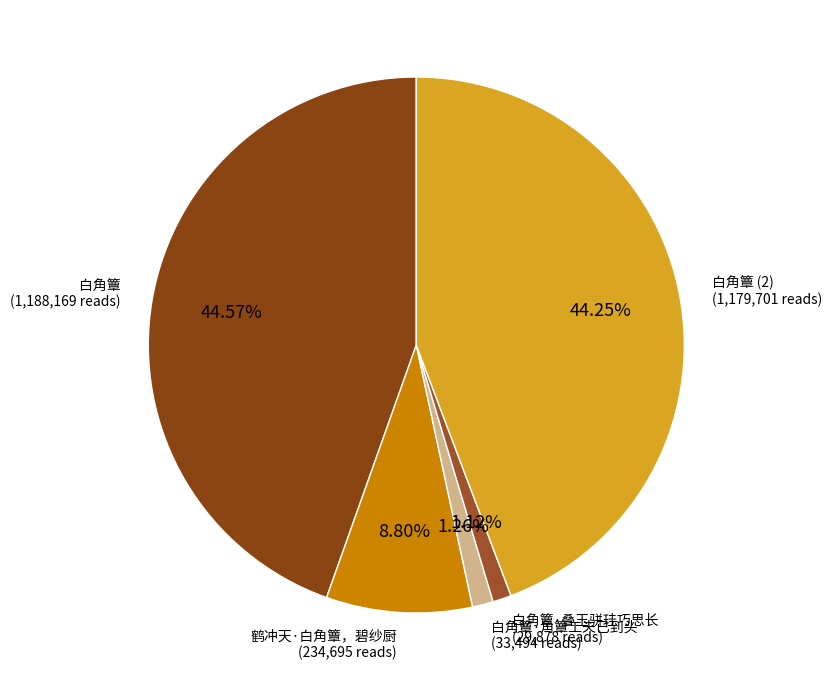

Count the number of slices in the pie.

5